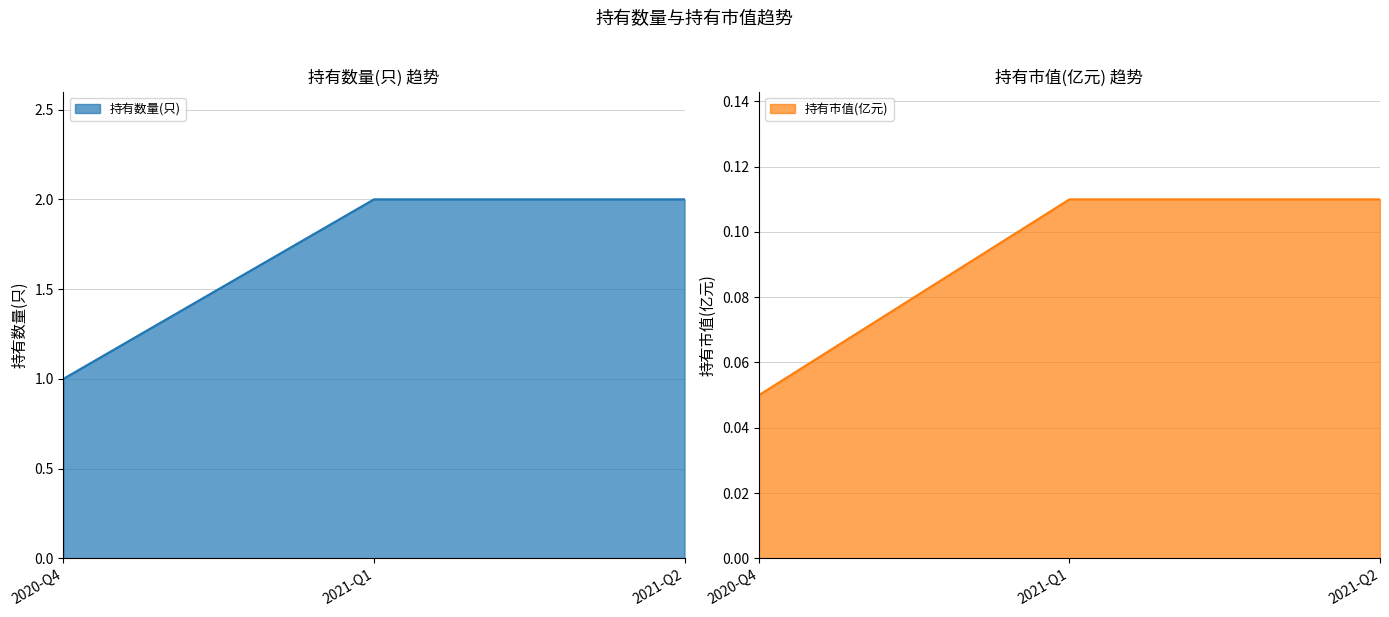

Which series changed the most between 2021-Q1 and 2021-Q2?

持有数量(只)